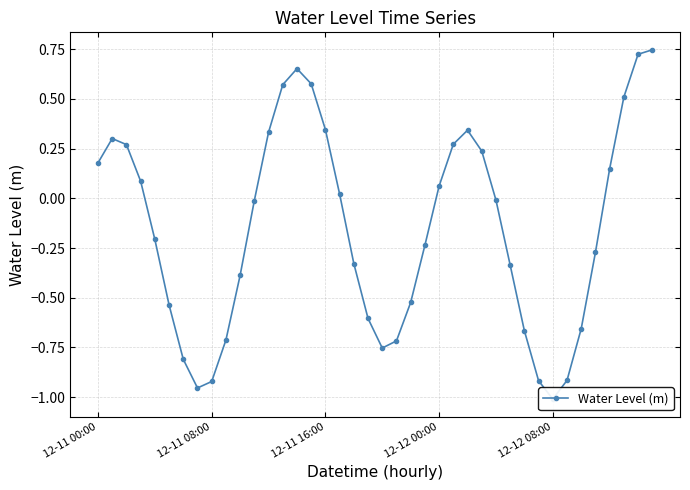

The chart shows a value of -1.6 at 12-11 08:00. True or false?

False